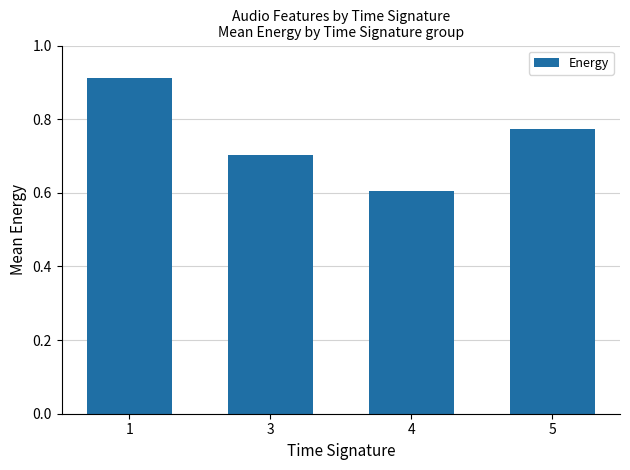

Which category has the highest value across all series?

1